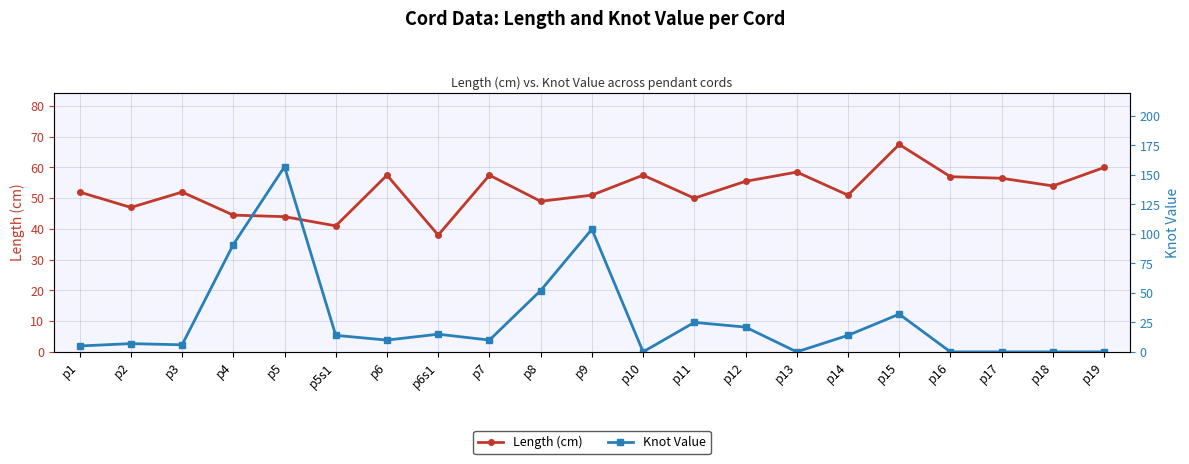

Is the value of Length (cm) at p9 greater than the value of Knot Value at p3?

Yes